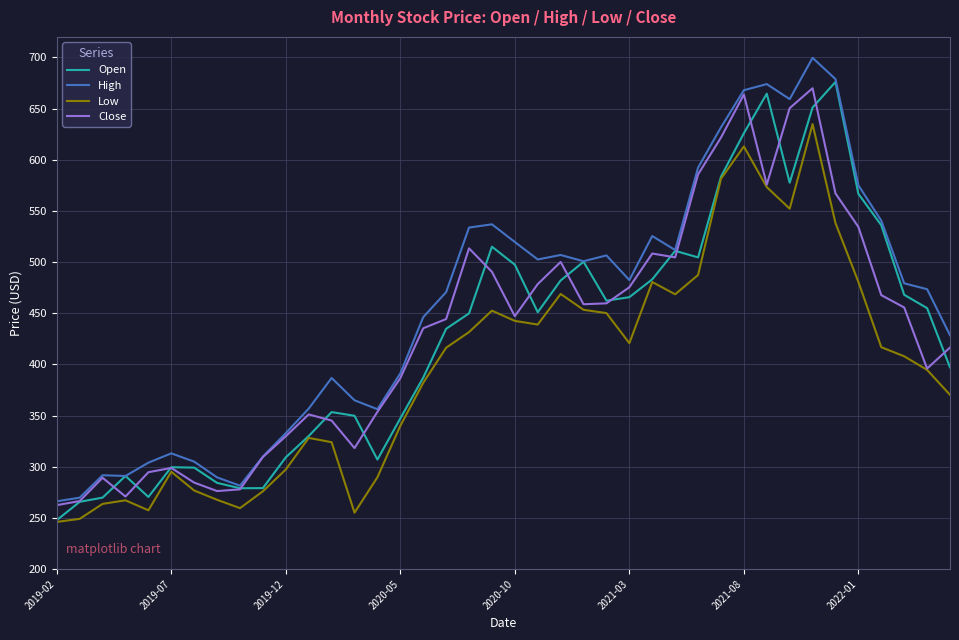

True or false: High and Low cross at least once.

False